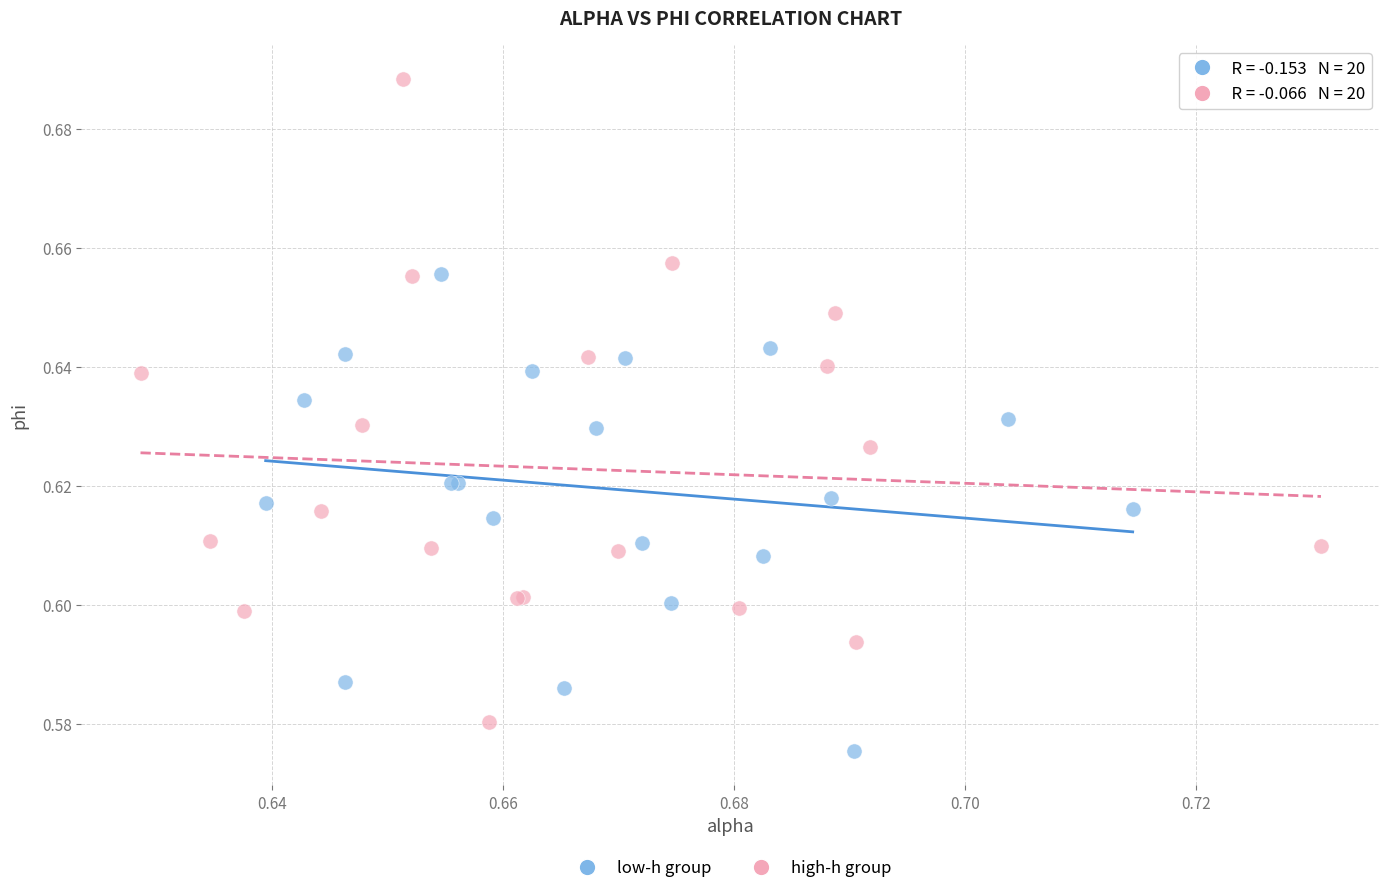

What are all the series names shown in the legend?

low-h group, high-h group